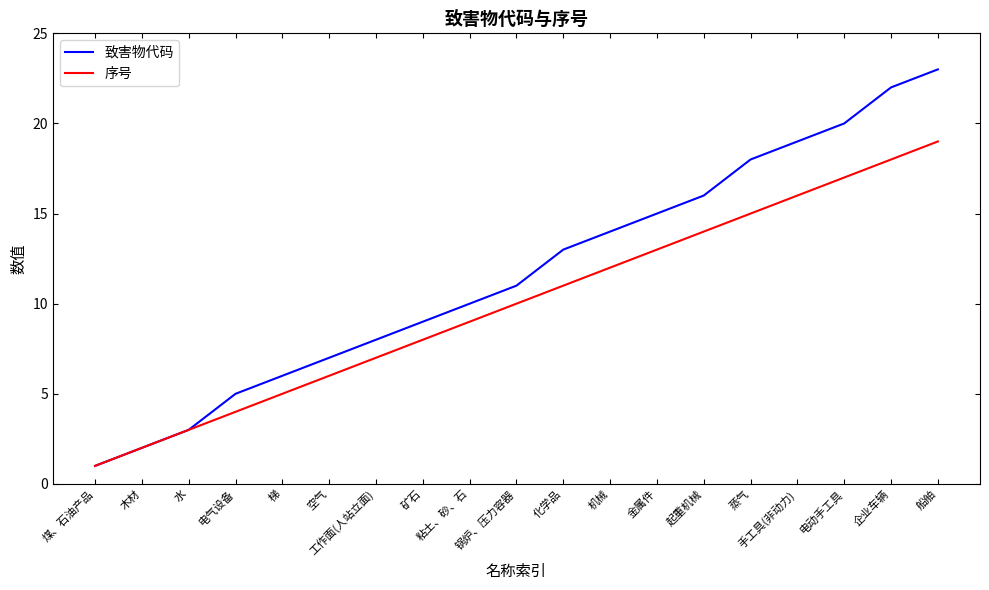

Rank the categories by 序号 value from highest to lowest.

船舶, 企业车辆, 电动手工具, 手工具(非动力), 蒸气, 起重机械, 金属件, 机械, 化学品, 锅炉、压力容器, 粘土、砂、石, 矿石, 工作面(人站立面), 空气, 梯, 电气设备, 水, 木材, 煤、石油产品